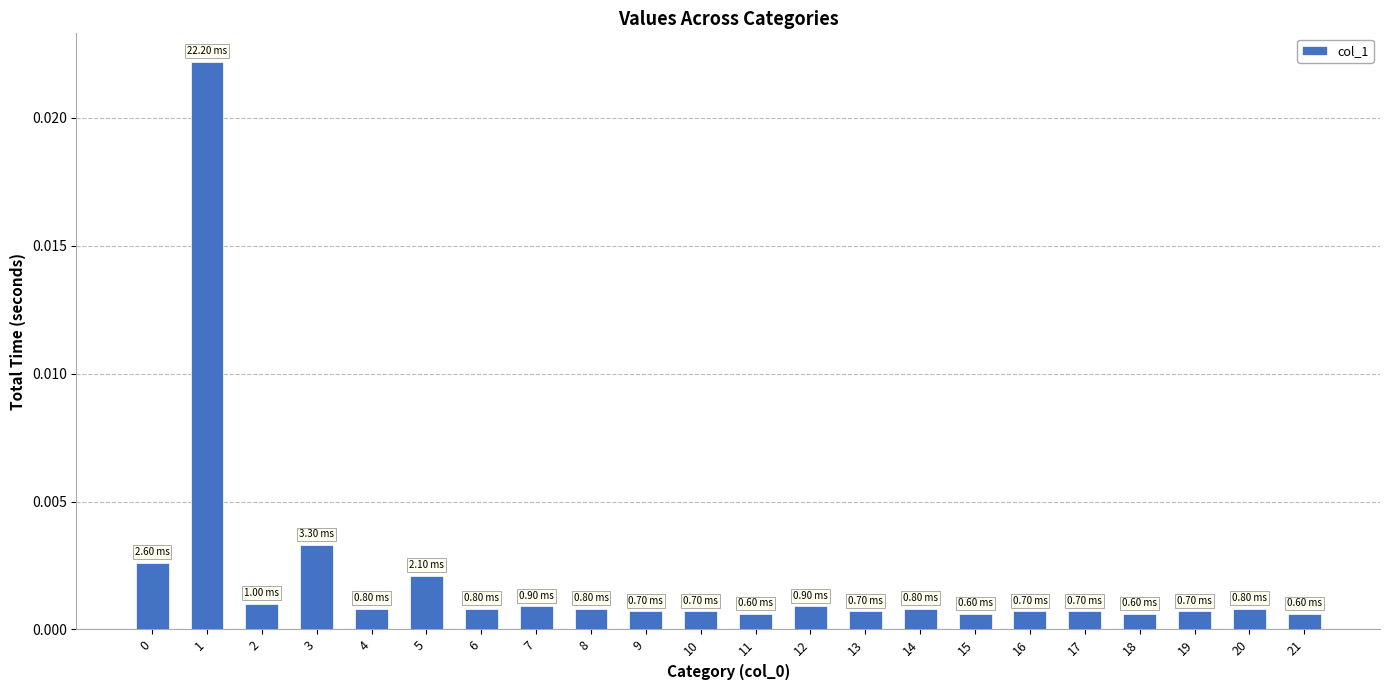

How many bars are there in total?

22